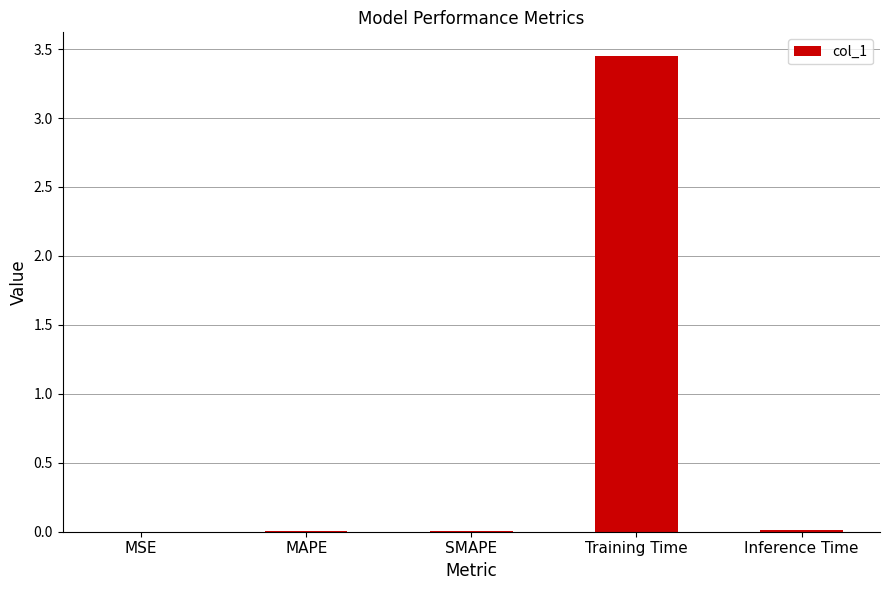

Between MAPE and Training Time, which is larger?

Training Time